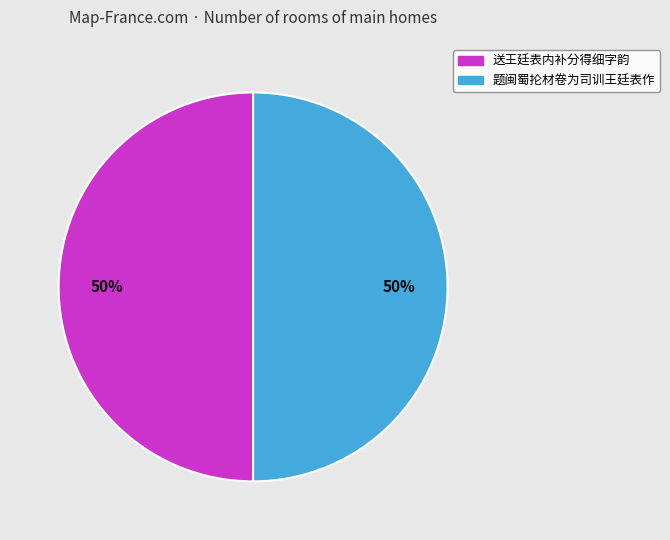

What percentage is the 题闽蜀抡材卷为司训王廷表作 slice, to the nearest percent?

50%